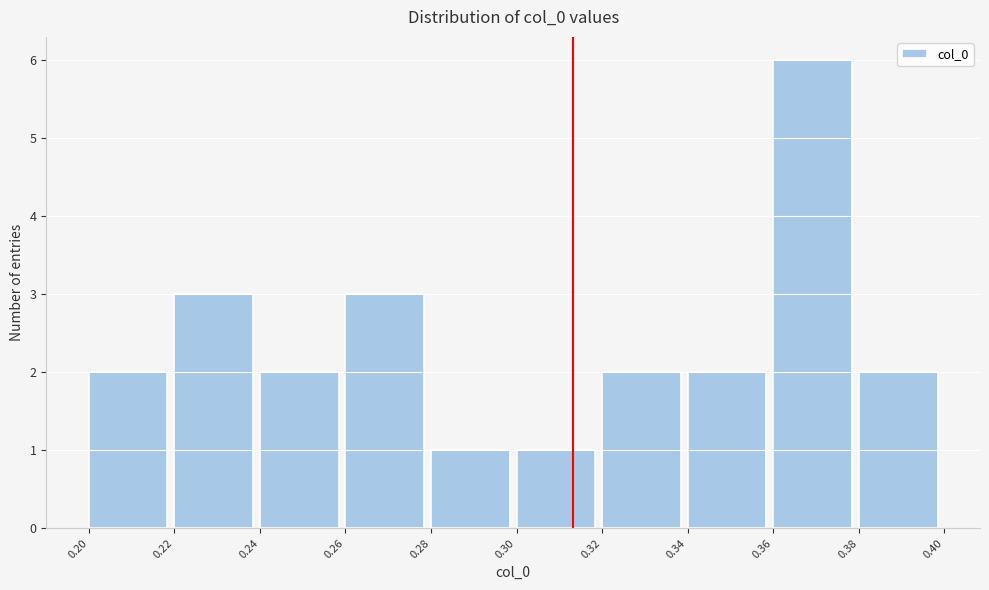

Reading right to left, what are all the values shown in this chart?

0.38=2	0.36=6	0.34=2	0.32=2	0.30=1	0.28=1	0.26=3	0.24=2	0.22=3	0.20=2